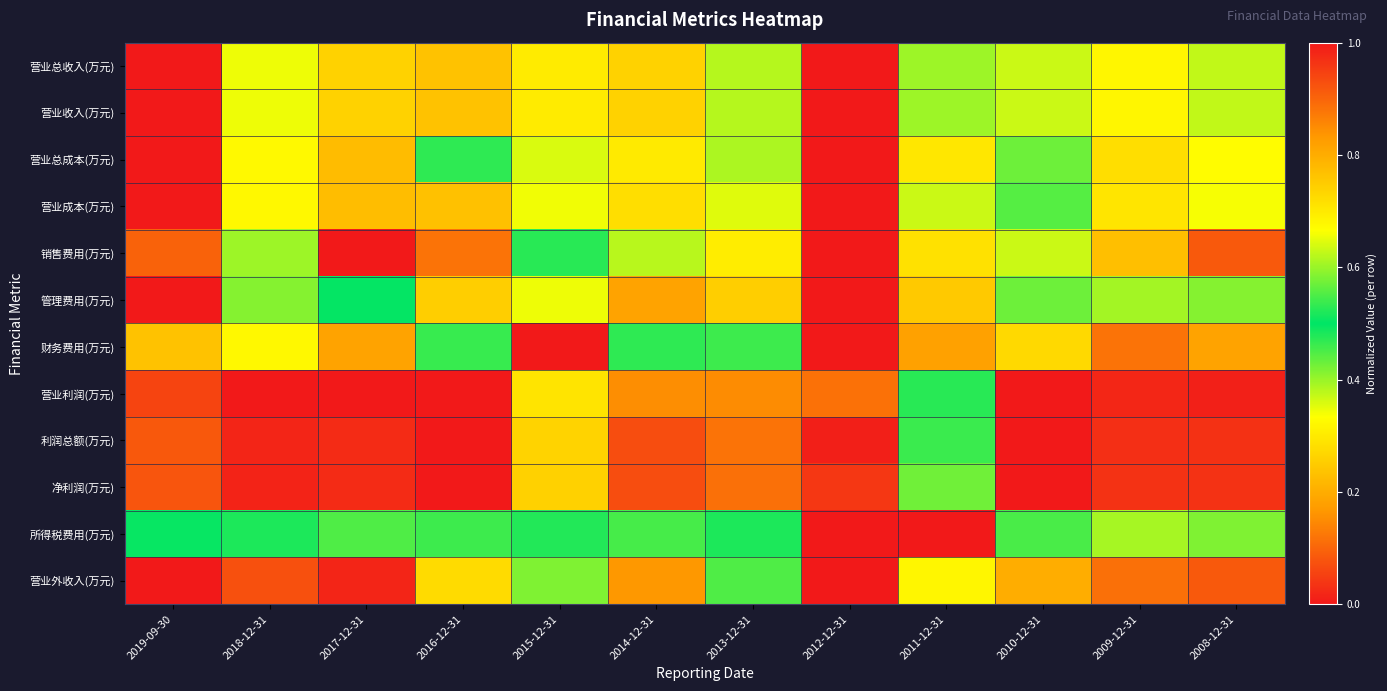

Reading left to right, what are all the values shown in this chart?

营业总收入(万元): 2019-09-30=0.0	2018-12-31=0.3	2017-12-31=0.3	2016-12-31=0.2	2015-12-31=0.3	2014-12-31=0.3	2013-12-31=0.4	2012-12-31=1.0	2011-12-31=0.6	2010-12-31=0.6	2009-12-31=0.3	2008-12-31=0.4
营业收入(万元): 2019-09-30=0.0	2018-12-31=0.3	2017-12-31=0.3	2016-12-31=0.2	2015-12-31=0.3	2014-12-31=0.3	2013-12-31=0.4	2012-12-31=1.0	2011-12-31=0.6	2010-12-31=0.6	2009-12-31=0.3	2008-12-31=0.4
营业总成本(万元): 2019-09-30=0.0	2018-12-31=0.3	2017-12-31=0.2	2016-12-31=0.5	2015-12-31=0.4	2014-12-31=0.3	2013-12-31=0.4	2012-12-31=1.0	2011-12-31=0.7	2010-12-31=0.6	2009-12-31=0.3	2008-12-31=0.3
营业成本(万元): 2019-09-30=0.0	2018-12-31=0.3	2017-12-31=0.2	2016-12-31=0.2	2015-12-31=0.3	2014-12-31=0.3	2013-12-31=0.4	2012-12-31=1.0	2011-12-31=0.6	2010-12-31=0.6	2009-12-31=0.3	2008-12-31=0.3
销售费用(万元): 2019-09-30=0.1	2018-12-31=0.4	2017-12-31=0.0	2016-12-31=0.1	2015-12-31=0.5	2014-12-31=0.4	2013-12-31=0.3	2012-12-31=1.0	2011-12-31=0.7	2010-12-31=0.6	2009-12-31=0.2	2008-12-31=0.1
管理费用(万元): 2019-09-30=0.0	2018-12-31=0.4	2017-12-31=0.5	2016-12-31=0.7	2015-12-31=0.7	2014-12-31=0.8	2013-12-31=0.7	2012-12-31=1.0	2011-12-31=0.8	2010-12-31=0.6	2009-12-31=0.4	2008-12-31=0.4
财务费用(万元): 2019-09-30=0.2	2018-12-31=0.3	2017-12-31=0.2	2016-12-31=0.5	2015-12-31=0.0	2014-12-31=0.5	2013-12-31=0.5	2012-12-31=1.0	2011-12-31=0.8	2010-12-31=0.3	2009-12-31=0.1	2008-12-31=0.2
营业利润(万元): 2019-09-30=0.9	2018-12-31=1.0	2017-12-31=1.0	2016-12-31=0.0	2015-12-31=0.7	2014-12-31=0.8	2013-12-31=0.8	2012-12-31=0.9	2011-12-31=0.5	2010-12-31=1.0	2009-12-31=1.0	2008-12-31=1.0
利润总额(万元): 2019-09-30=0.9	2018-12-31=1.0	2017-12-31=1.0	2016-12-31=0.0	2015-12-31=0.7	2014-12-31=0.9	2013-12-31=0.9	2012-12-31=1.0	2011-12-31=0.5	2010-12-31=1.0	2009-12-31=1.0	2008-12-31=1.0
净利润(万元): 2019-09-30=0.9	2018-12-31=1.0	2017-12-31=1.0	2016-12-31=0.0	2015-12-31=0.7	2014-12-31=0.9	2013-12-31=0.9	2012-12-31=1.0	2011-12-31=0.6	2010-12-31=1.0	2009-12-31=1.0	2008-12-31=1.0
所得税费用(万元): 2019-09-30=0.5	2018-12-31=0.5	2017-12-31=0.6	2016-12-31=0.5	2015-12-31=0.5	2014-12-31=0.5	2013-12-31=0.5	2012-12-31=1.0	2011-12-31=0.0	2010-12-31=0.5	2009-12-31=0.6	2008-12-31=0.6
营业外收入(万元): 2019-09-30=0.0	2018-12-31=0.1	2017-12-31=0.0	2016-12-31=0.3	2015-12-31=0.4	2014-12-31=0.8	2013-12-31=0.4	2012-12-31=1.0	2011-12-31=0.3	2010-12-31=0.2	2009-12-31=0.1	2008-12-31=0.1